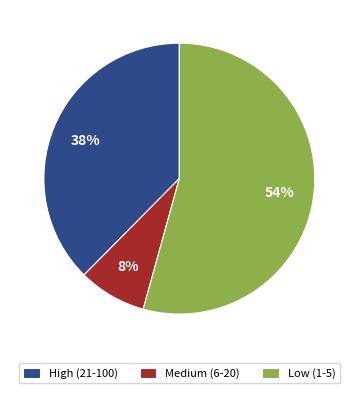

To the nearest percent, what percentage of the pie is Medium (6-20)?

8%